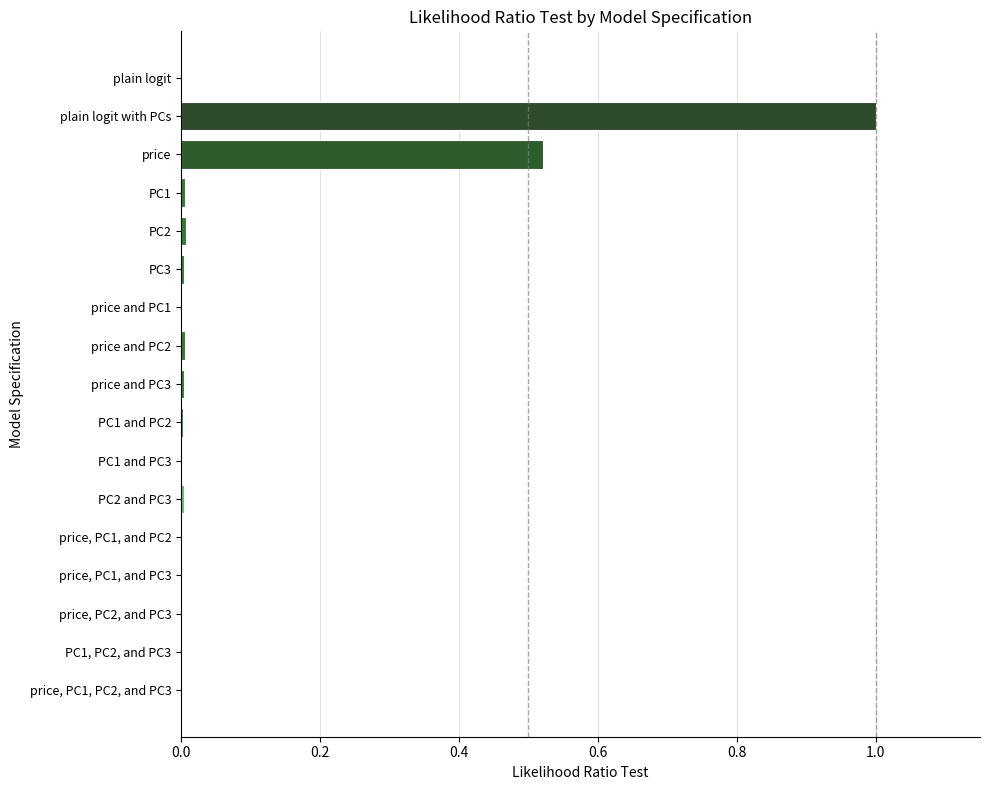

What is the average value?

0.1